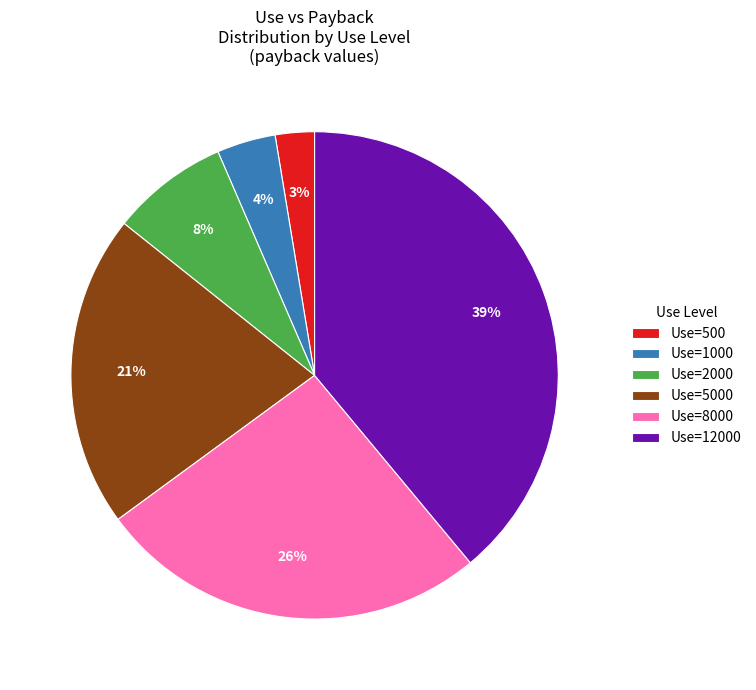

Rank the categories by value from lowest to highest.

Use=500, Use=1000, Use=2000, Use=5000, Use=8000, Use=12000